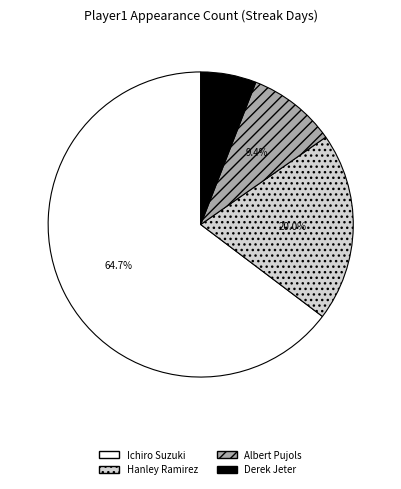

To the nearest percent, what is the difference between the largest and smallest slice percentages?

59%